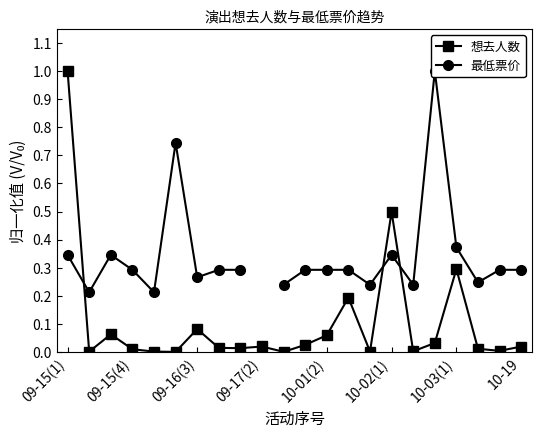

Which series has the widest spread of values?

想去人数